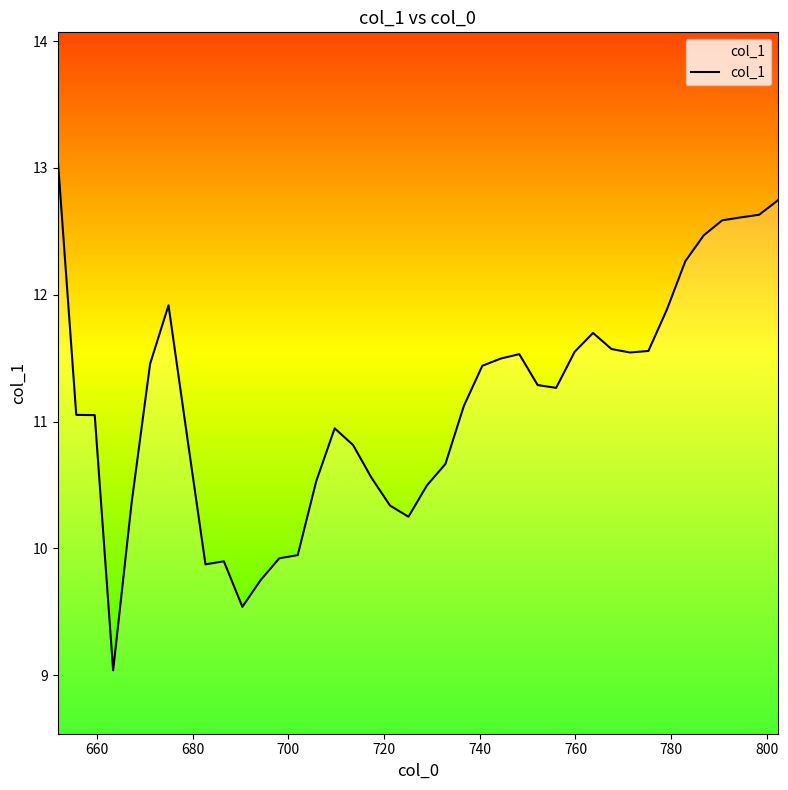

What is the minimum value shown in the chart?

9.0